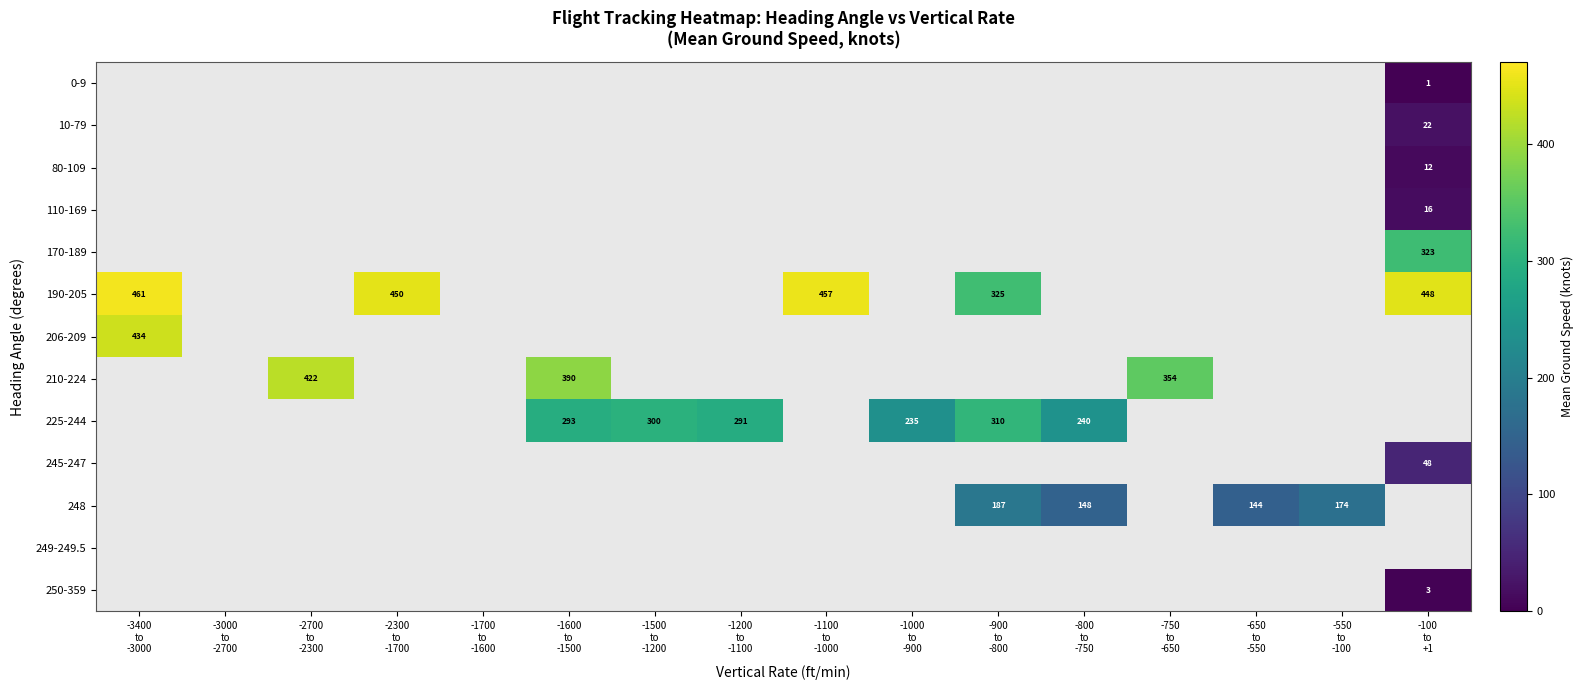

What is the greatest value displayed?

461.0